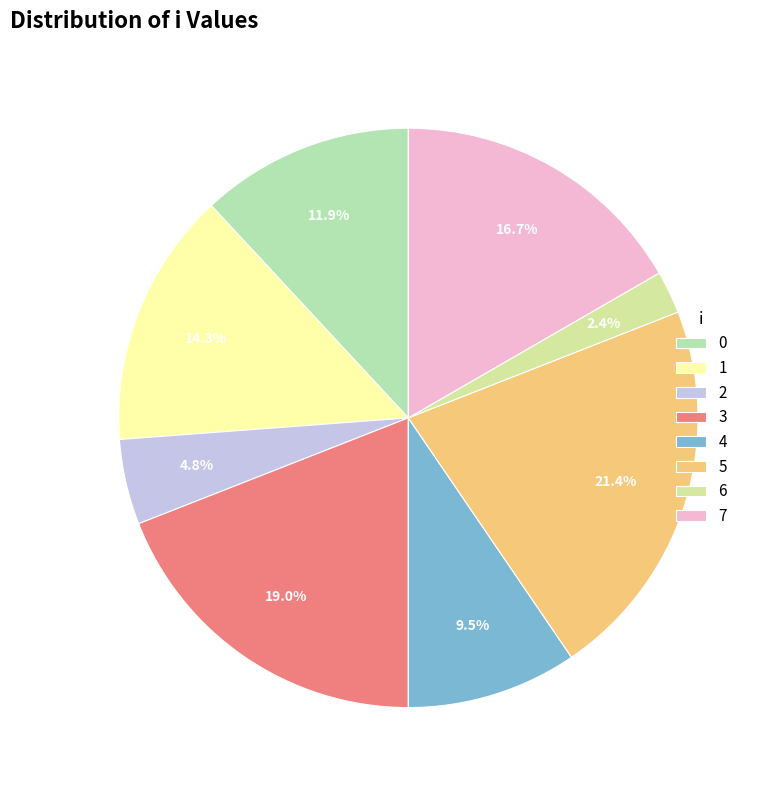

How many segments does this pie chart have?

8